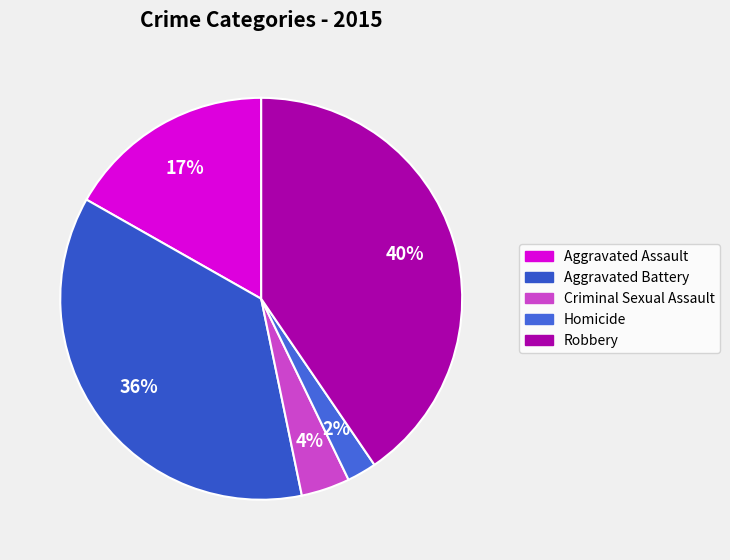

How many segments does this pie chart have?

5